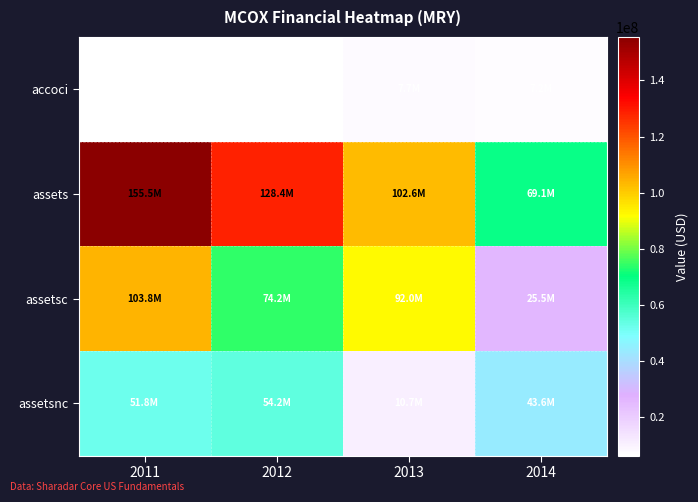

What is the difference between the highest and lowest values at 2011?

149303629